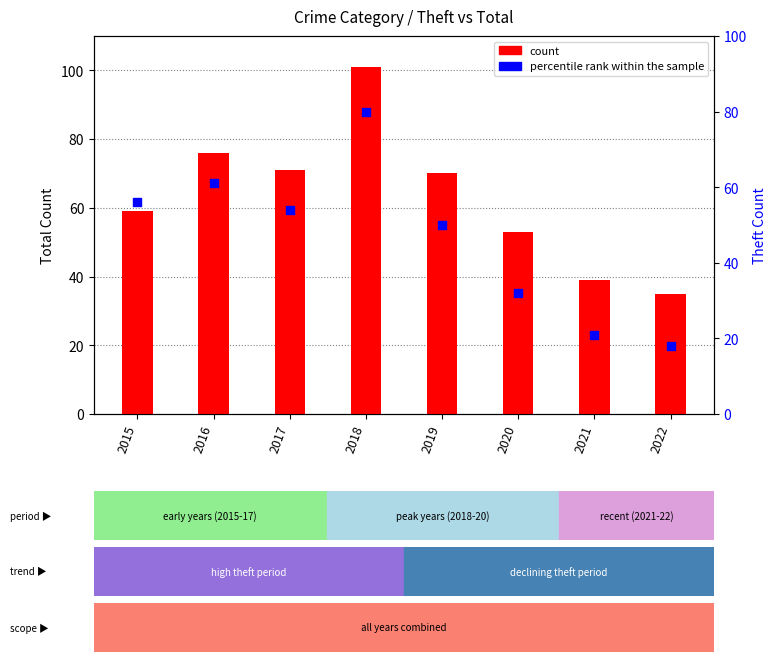

Which series has the largest total across all categories?

count